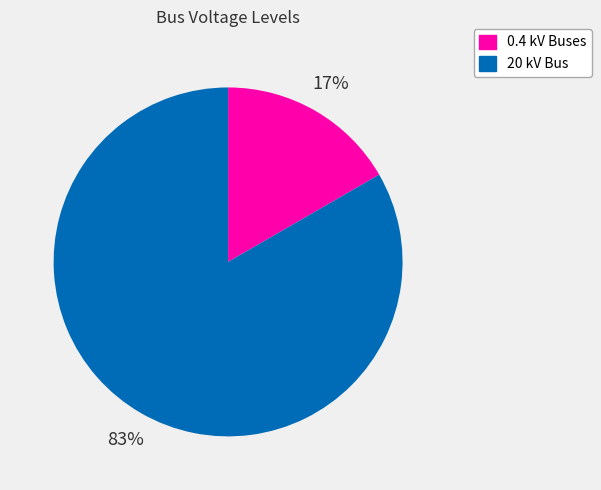

Is there any slice that represents more than half of the pie?

Yes